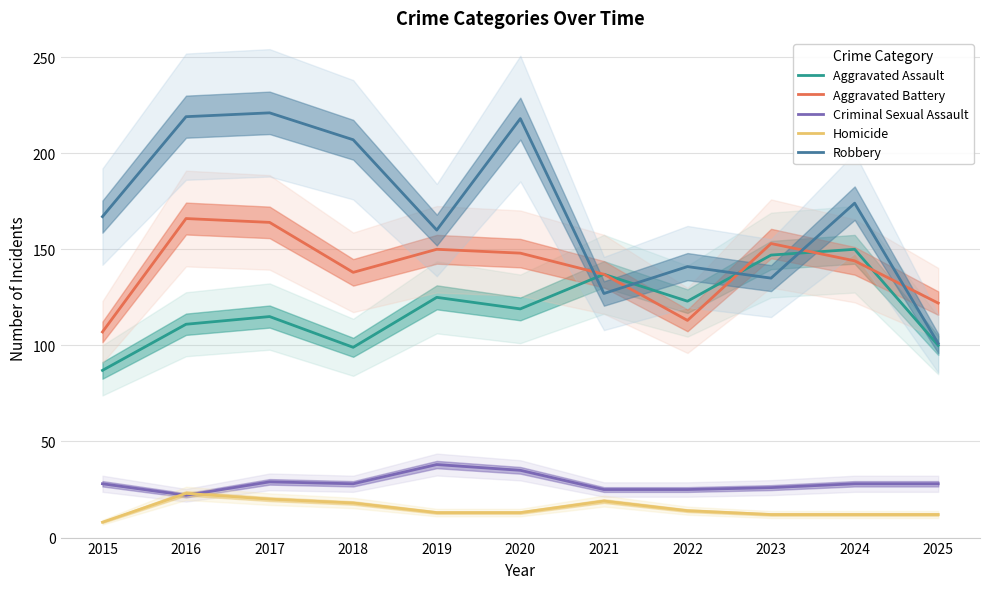

What is the sum of all Robbery values?

1870